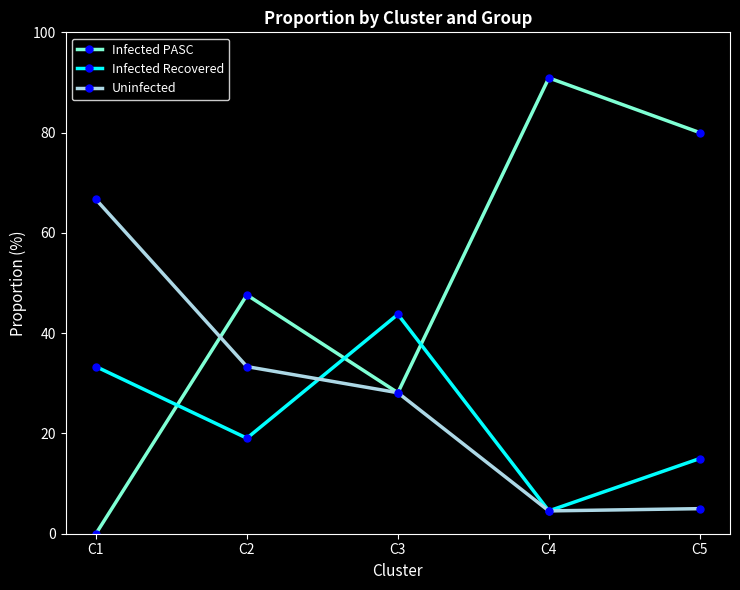

List the series in order of their peak value, lowest first.

Infected Recovered, Uninfected, Infected PASC